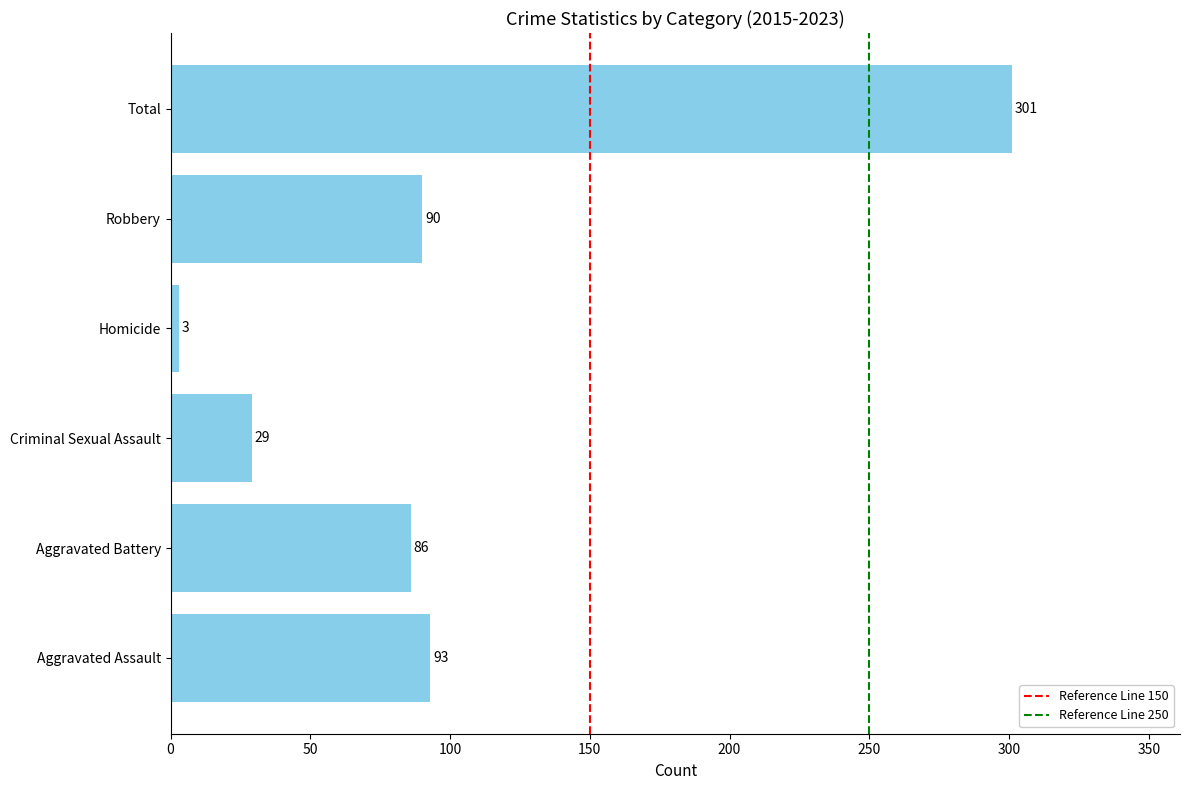

At which label is the value closest to 152?

Aggravated Assault